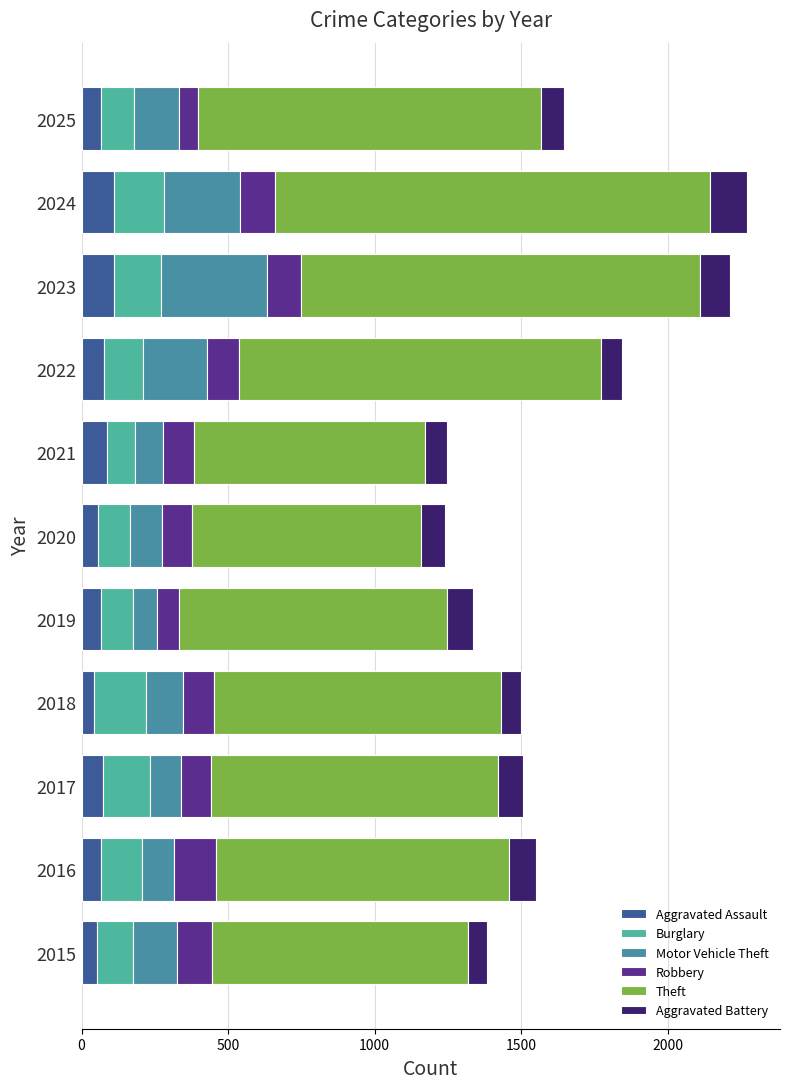

The Aggravated Assault series shows 86 at 2021. True or false?

True